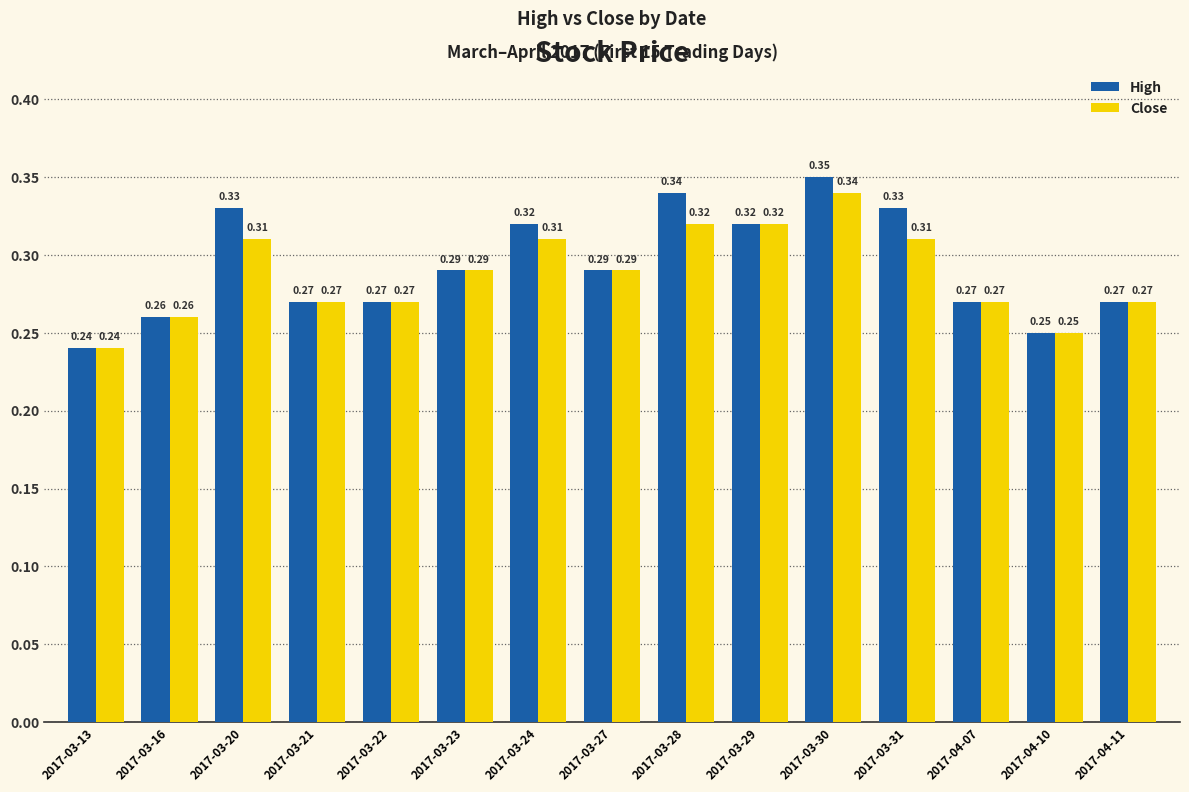

List the series in order of their peak value, lowest first.

Close, High